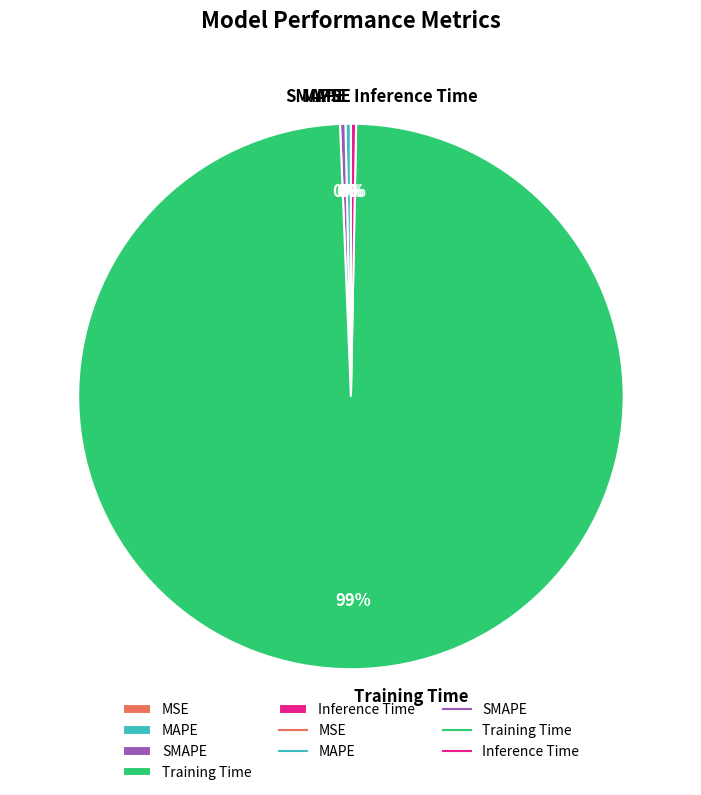

Between MAPE and Training Time, which is larger?

Training Time